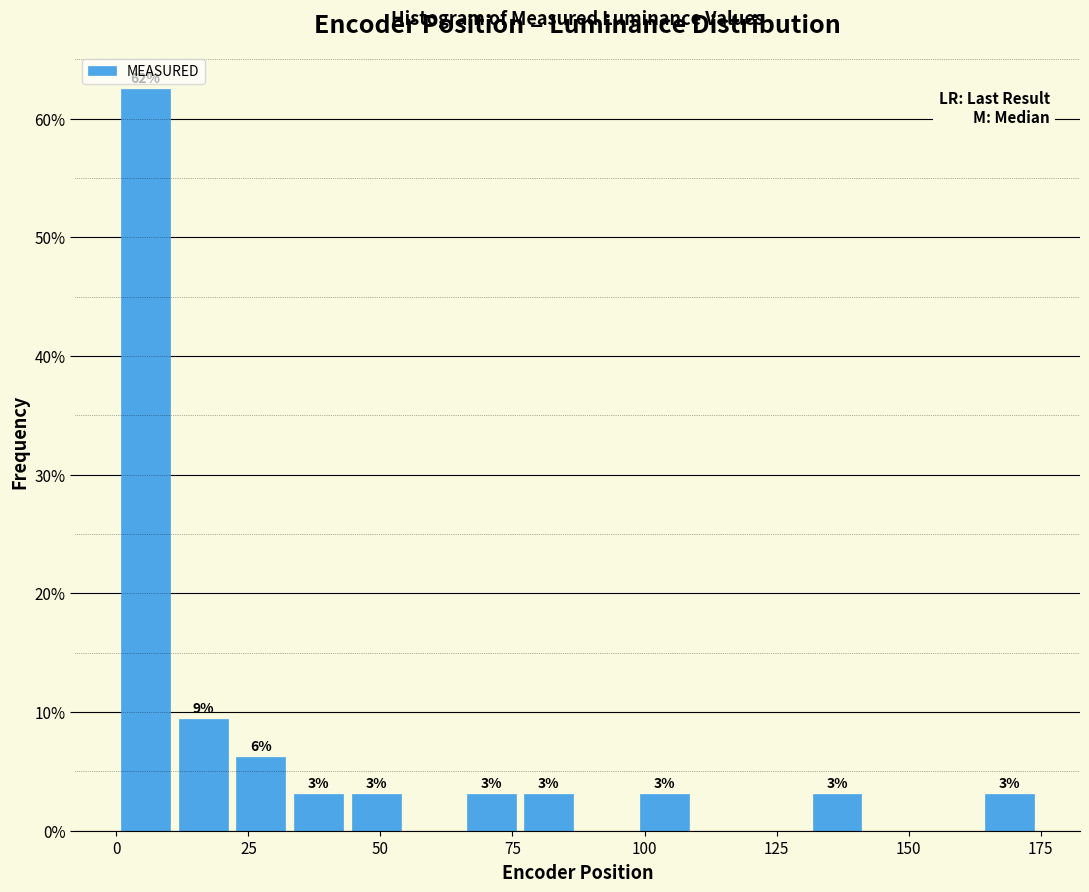

Around what value on the x-axis is the tallest bar? Give the approximate position of its centre, as read against the axis.

5